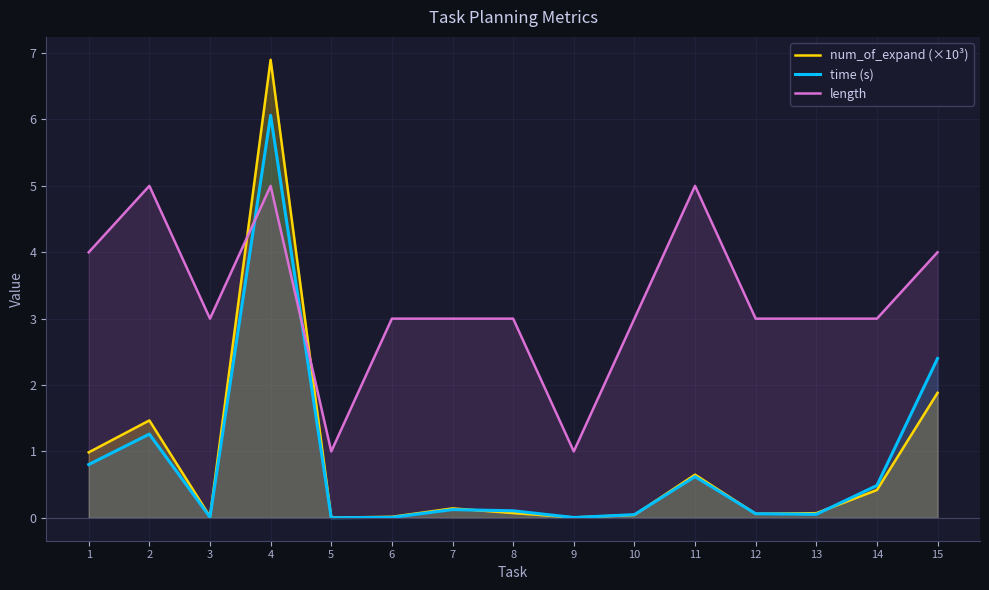

At which label is length closest to 3?

3